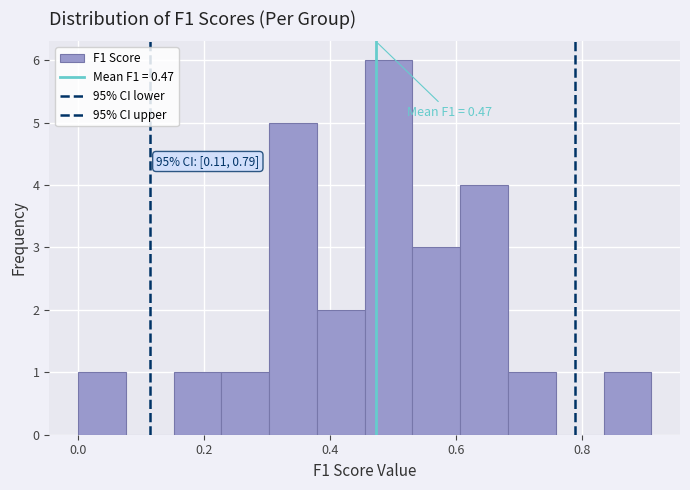

Around what value on the x-axis is the tallest bar? Give the approximate position of its centre, as read against the axis.

0.50